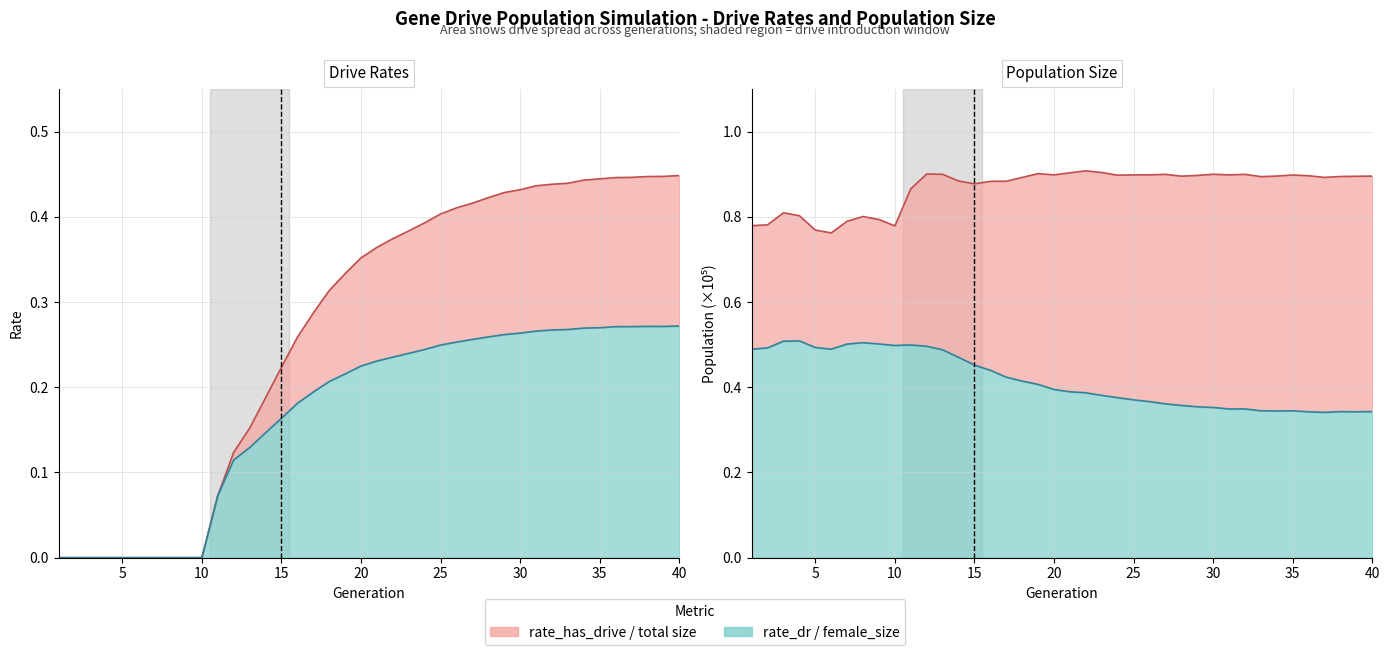

Between 19 and 31, which series saw the biggest shift?

rate_has_drive